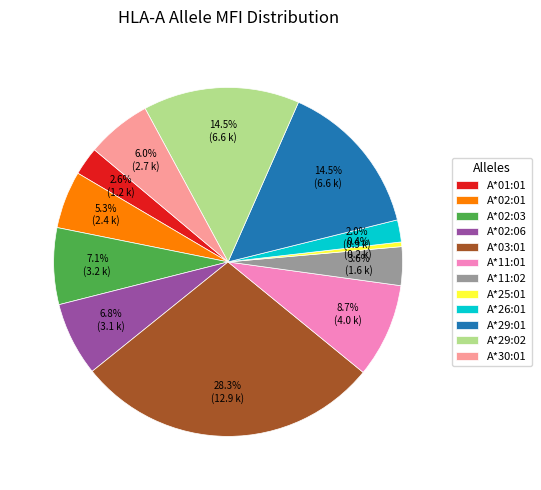

Combined, do A*25:01 and A*29:02 account for over 50%?

No